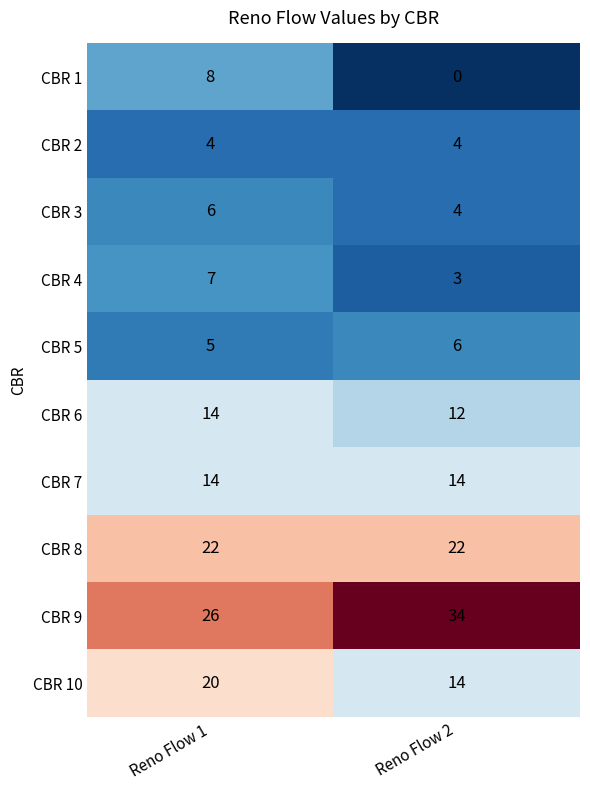

What is the spread (max minus min) of values at Reno Flow 1?

22